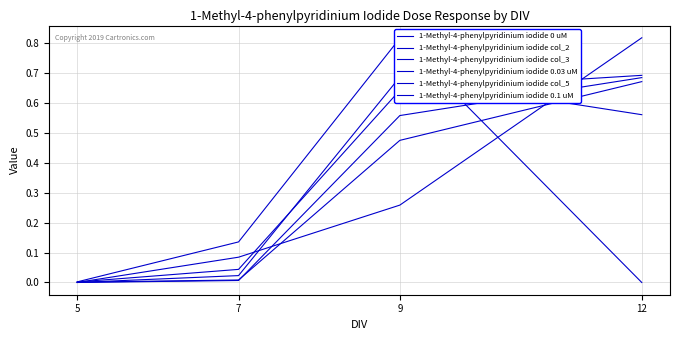

What is the value of the 1-Methyl-4-phenylpyridinium iodide col_2 point at the 4th from the left?

0.7